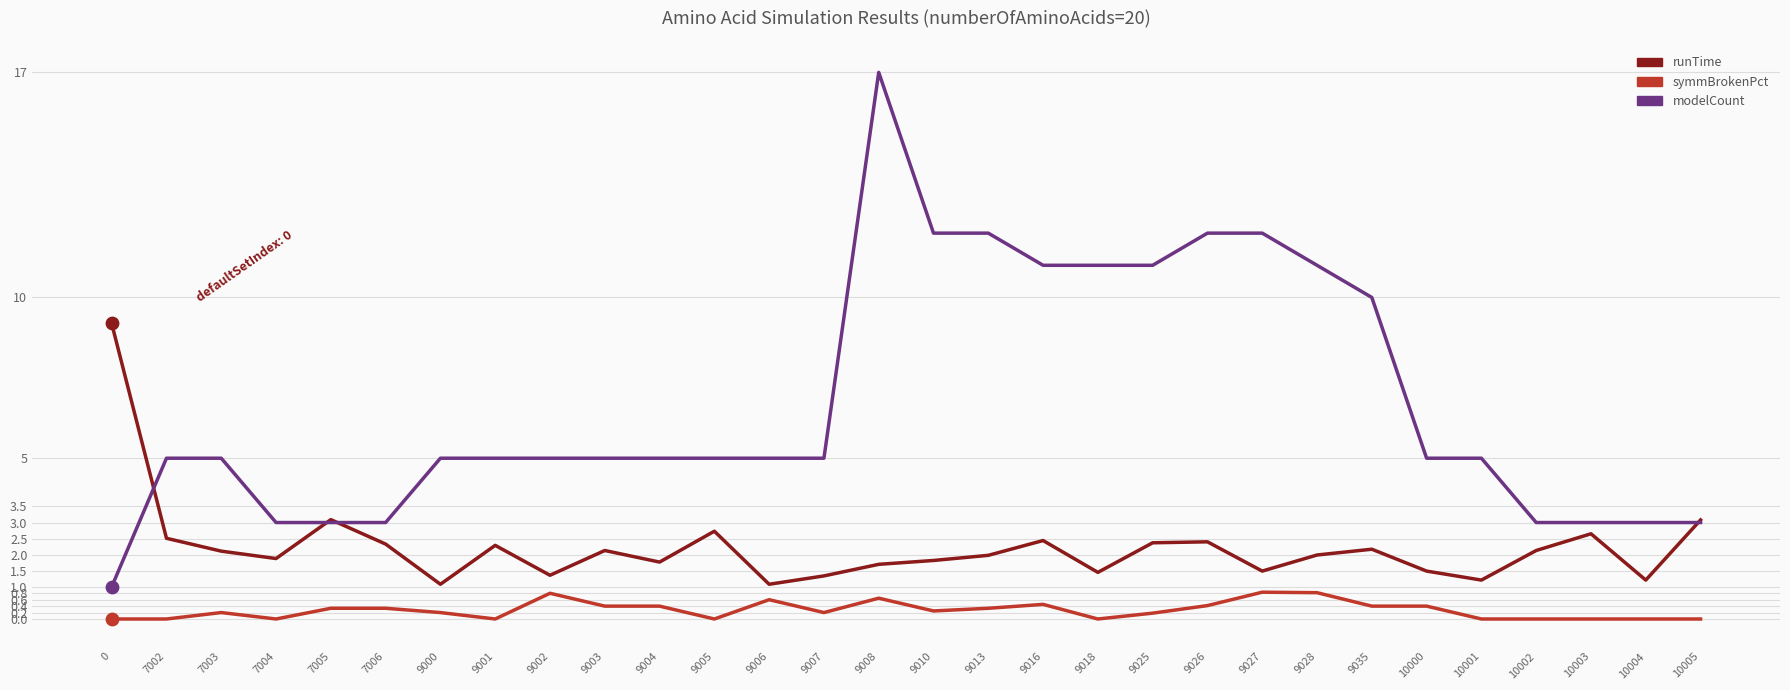

At how many categories does at least one series exceed 14?

1